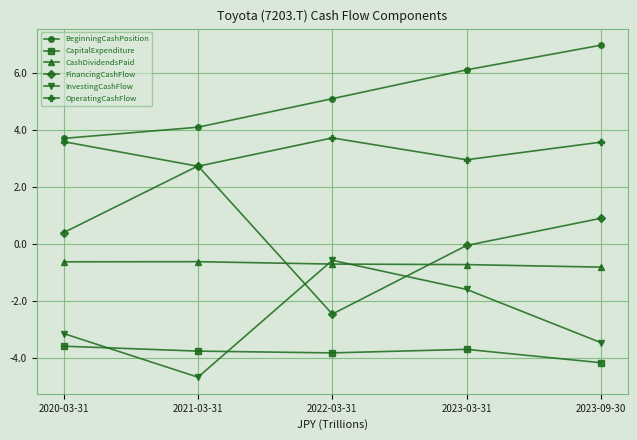

Which series has the largest total across all categories?

BeginningCashPosition